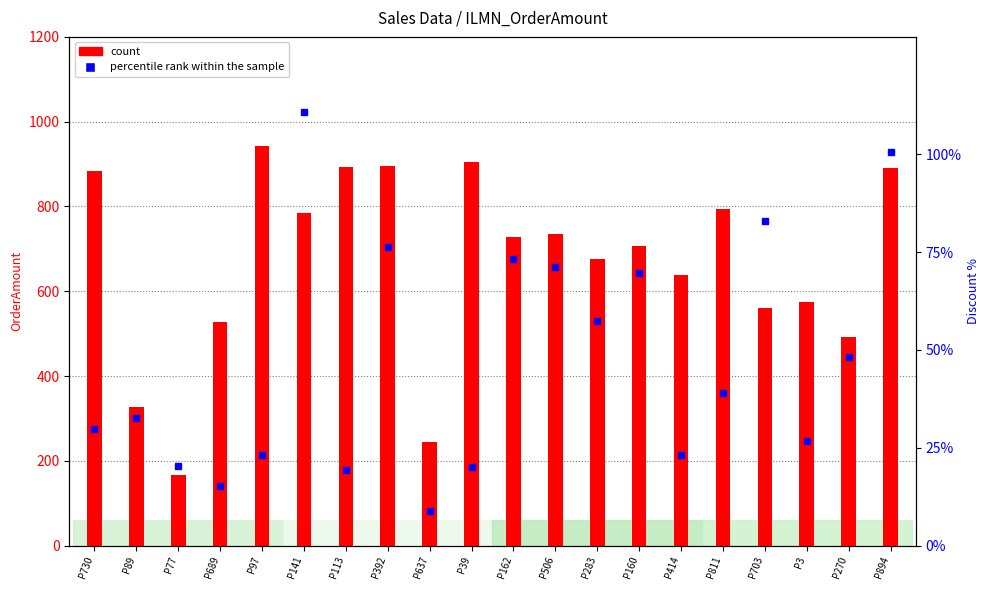

What is the average value?

668